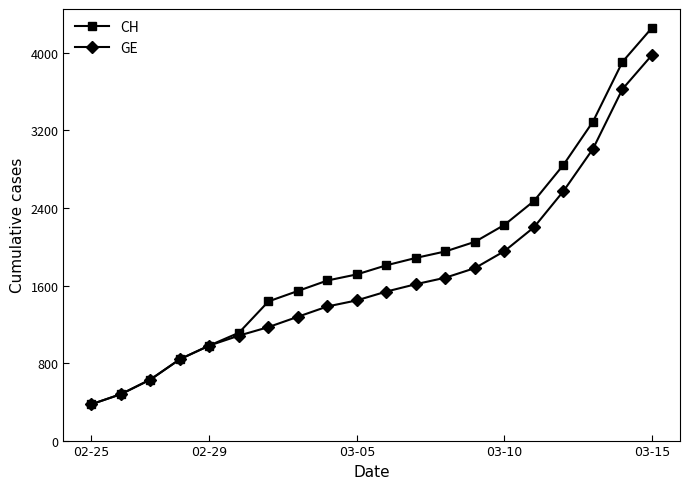

True or false: CH has more than 2 points higher than both neighbors.

False